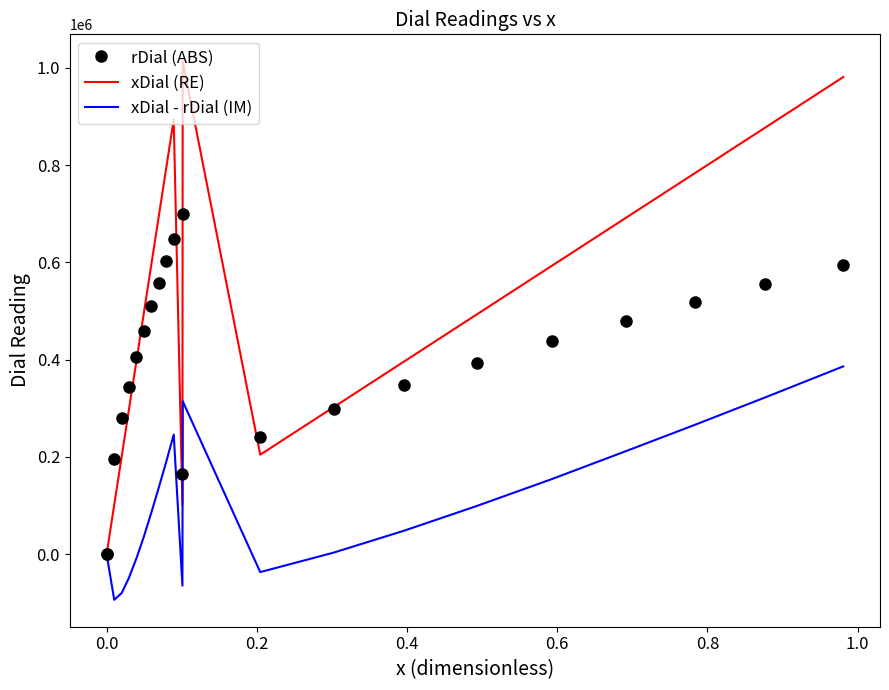

What is the greatest value displayed?

1013237